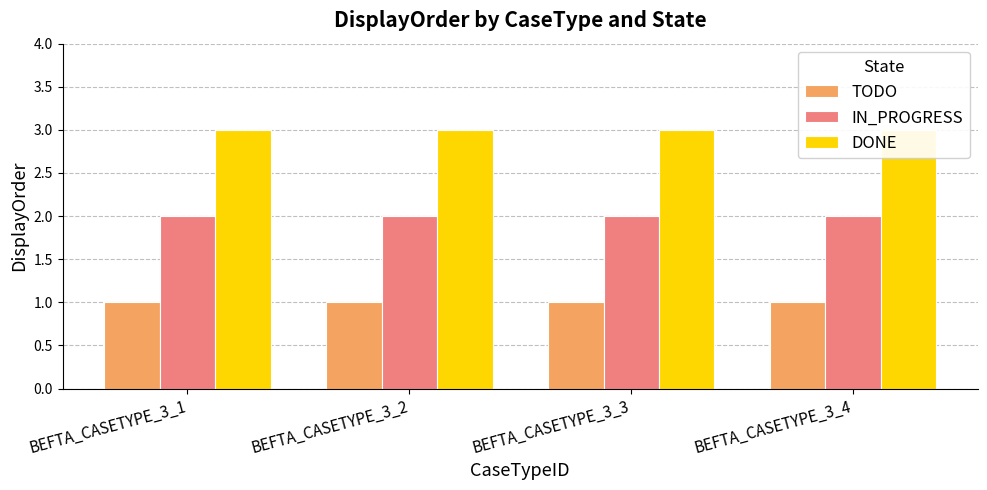

Reading left to right, transcribe all the data shown in this chart.

TODO: 1	1	1	1
IN_PROGRESS: 2	2	2	2
DONE: 3	3	3	3